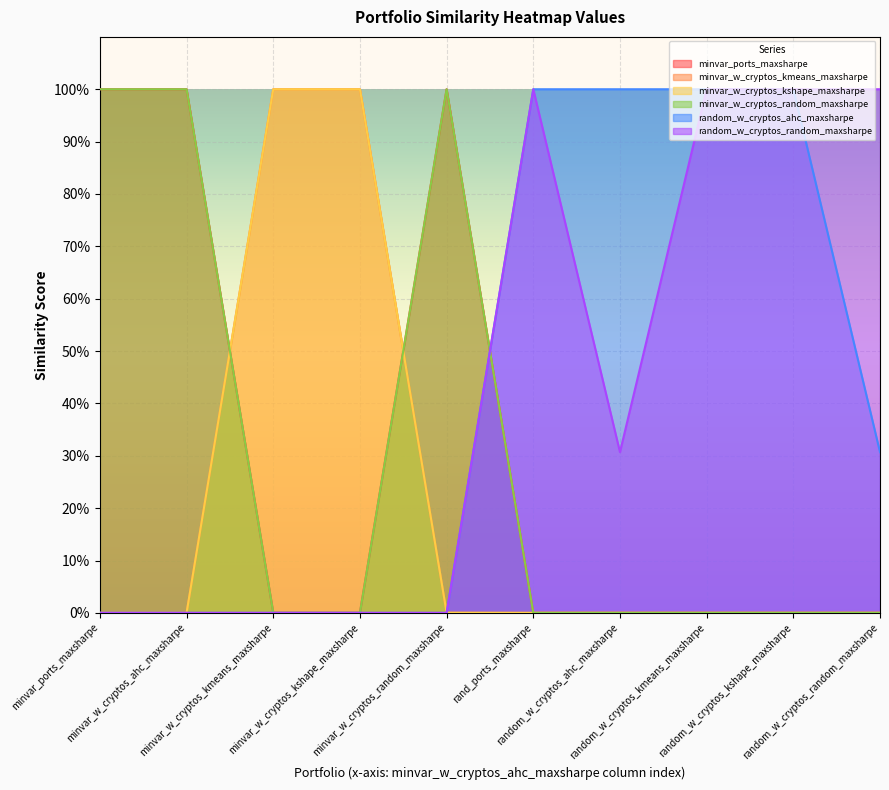

Reading right to left, transcribe all the data shown in this chart.

minvar_ports_maxsharpe: 0.0	0.0	0.0	0.0	0.0	1.0	0.0	0.0	1.0	1.0
minvar_w_cryptos_kmeans_maxsharpe: 0.0	0.0	0.0	0.0	0.0	0.0	1.0	1.0	0.0	0.0
minvar_w_cryptos_kshape_maxsharpe: 0.0	0.0	0.0	0.0	0.0	0.0	1.0	1.0	0.0	0.0
minvar_w_cryptos_random_maxsharpe: 0.0	0.0	0.0	0.0	0.0	1.0	0.0	0.0	1.0	1.0
random_w_cryptos_ahc_maxsharpe: 0.3	1.0	1.0	1.0	1.0	0.0	0.0	0.0	0.0	0.0
random_w_cryptos_random_maxsharpe: 1.0	1.0	1.0	0.3	1.0	0.0	0.0	0.0	0.0	0.0